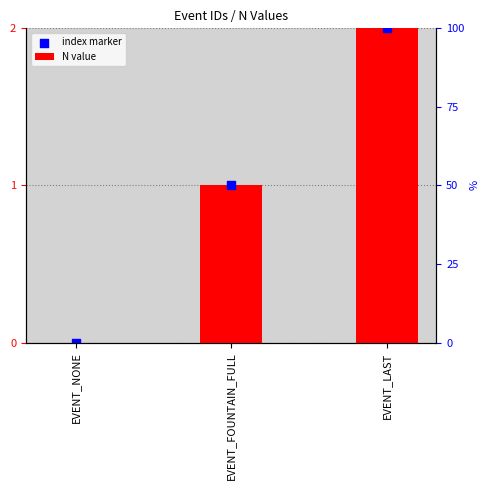

At which category is the sum across all series the highest?

EVENT_LAST